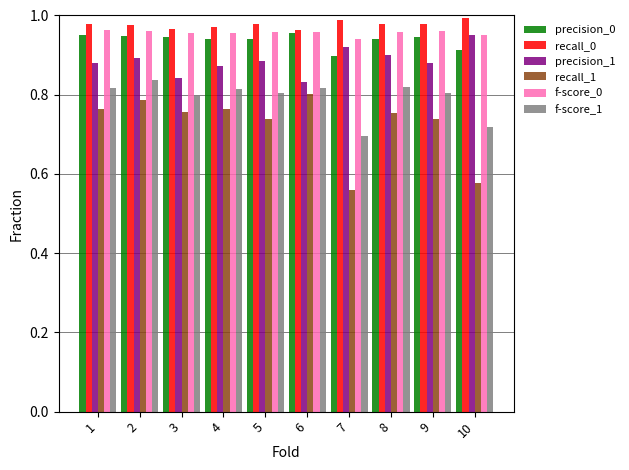

Does the chart contain stacked bars?

No